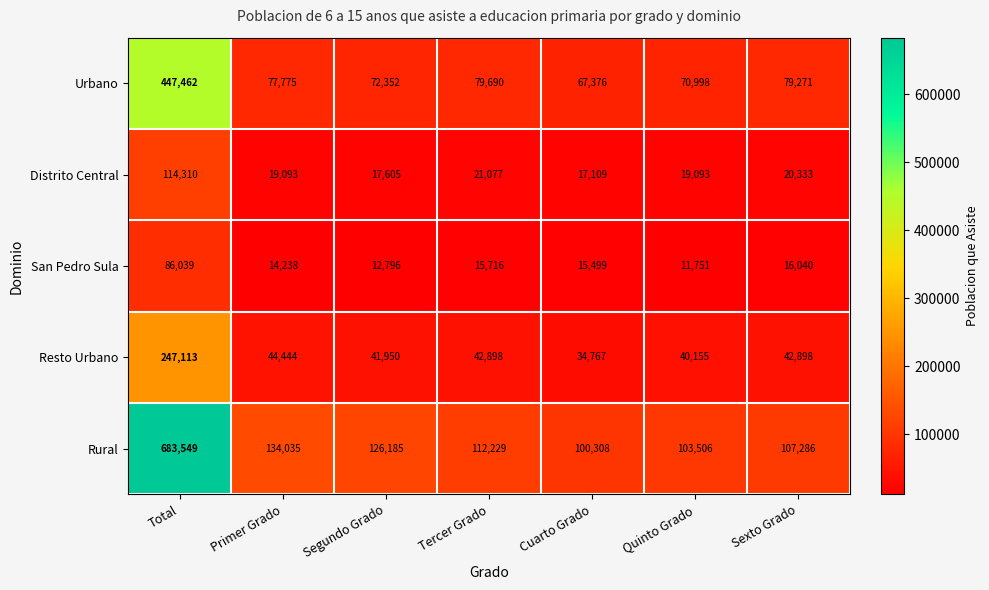

What is the average value of the Distrito Central series?

32660